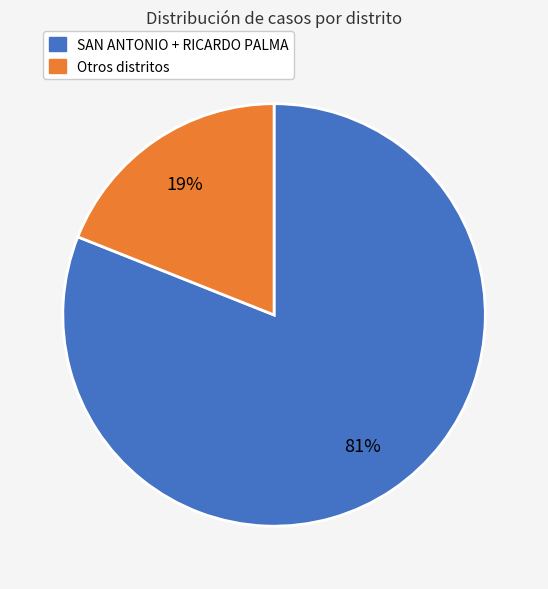

Count the number of slices in the pie.

2